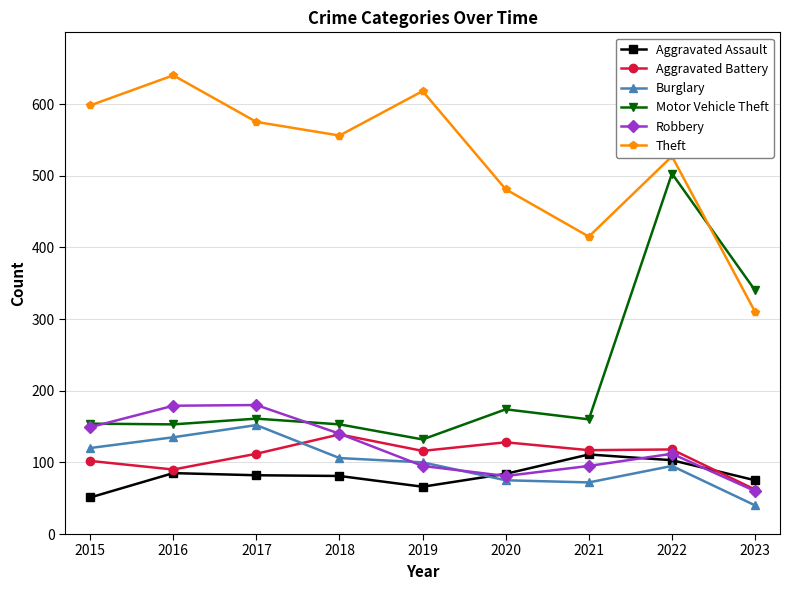

At 2021, list the series in order from largest to smallest.

Theft, Motor Vehicle Theft, Aggravated Battery, Aggravated Assault, Robbery, Burglary